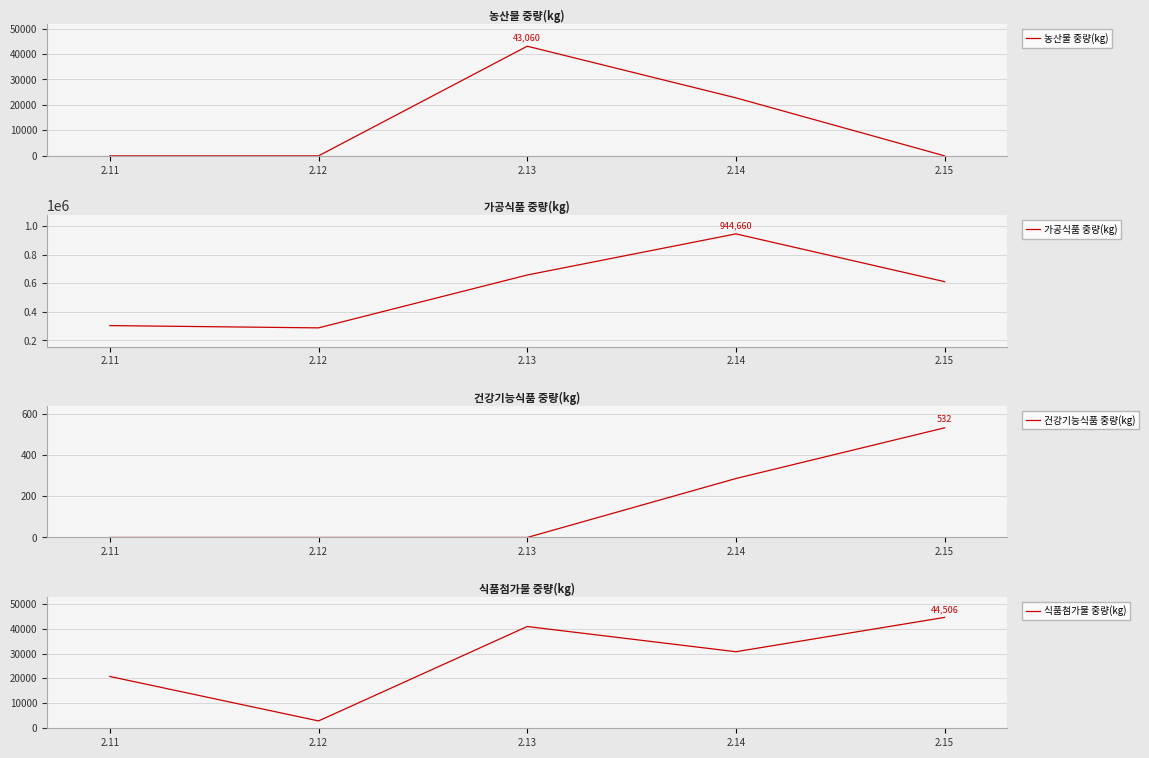

Reading left to right, list all the values displayed in this chart.

농산물 중량(kg): 0	0	43060	22779	0
가공식품 중량(kg): 303928	288018	657326	944660	610749
건강기능식품 중량(kg): 0	0	0	286	532
식품첨가물 중량(kg): 20796	2953	40846	30726	44506